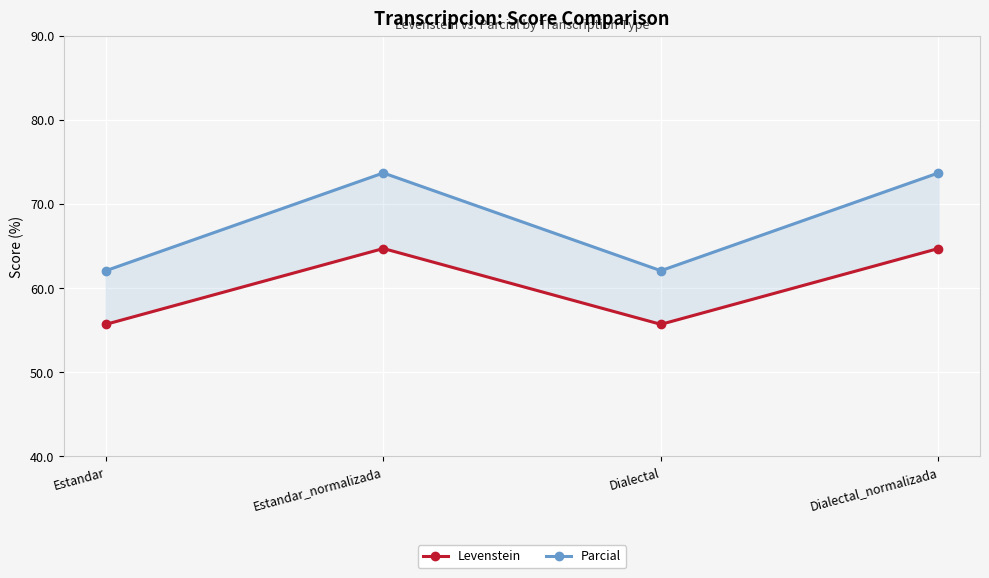

Which series has the largest total across all categories?

Parcial